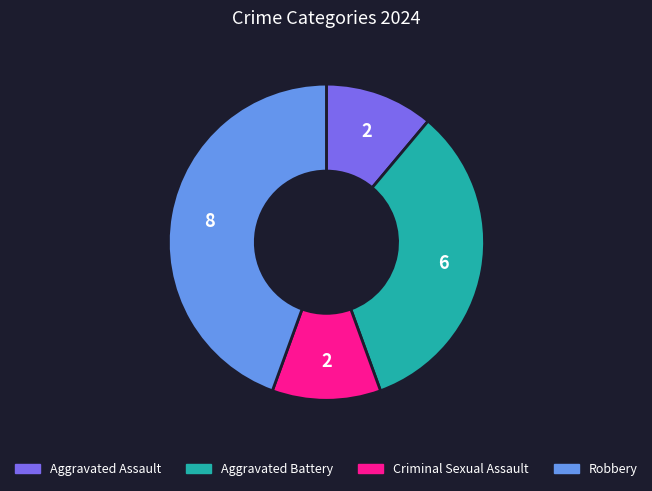

Is Robbery the majority of the pie?

No